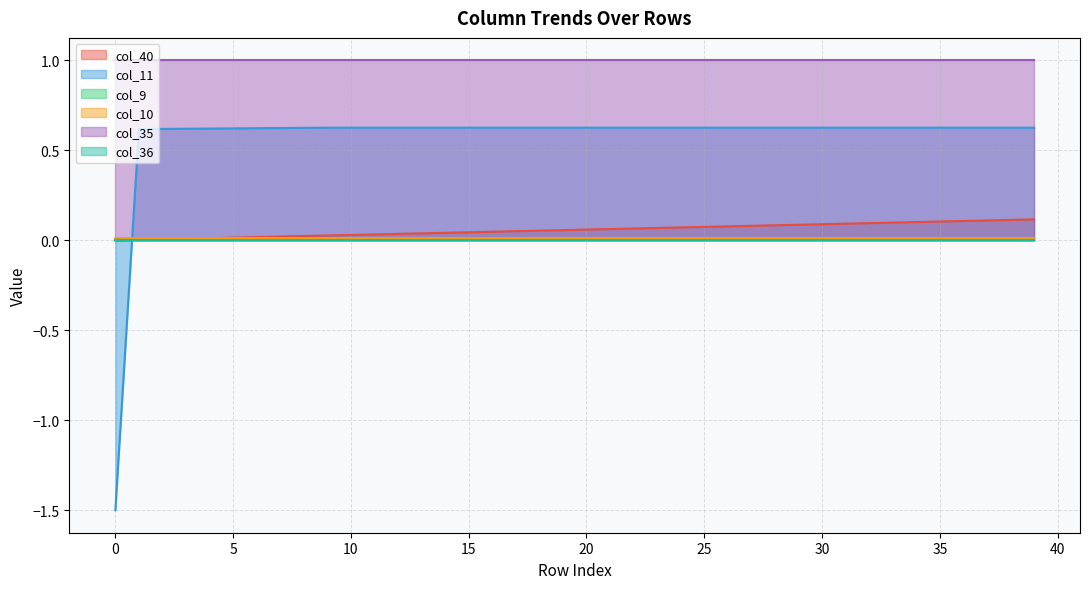

The value of col_40 at 26 is 0.0. True or false?

False